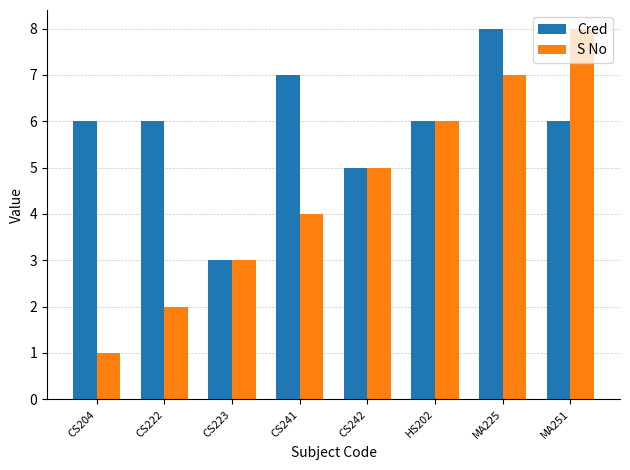

At which category is the sum across all series the highest?

MA225